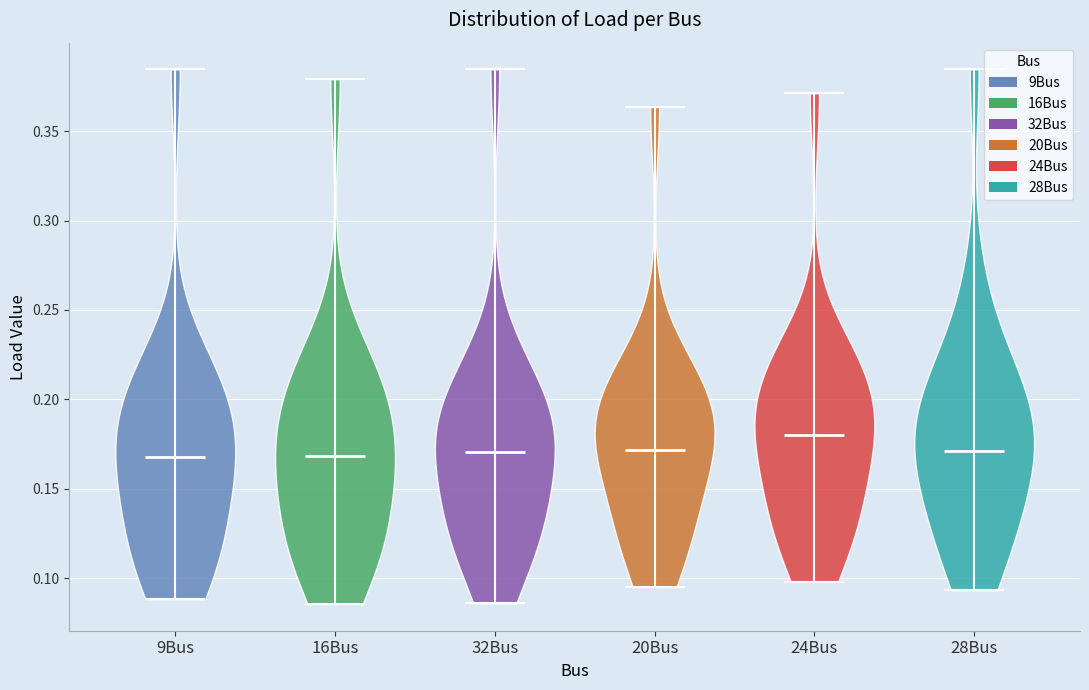

Reading left to right, read every violin against the y-axis: where its median line is, and the lowest and highest points it reaches. The values are not printed on the chart, so give them approximately, as read against the axis.

9Bus: median line 0.170, lowest point 0.090, highest point 0.385
16Bus: median line 0.170, lowest point 0.085, highest point 0.380
32Bus: median line 0.170, lowest point 0.085, highest point 0.385
20Bus: median line 0.170, lowest point 0.095, highest point 0.365
24Bus: median line 0.180, lowest point 0.100, highest point 0.370
28Bus: median line 0.170, lowest point 0.095, highest point 0.385